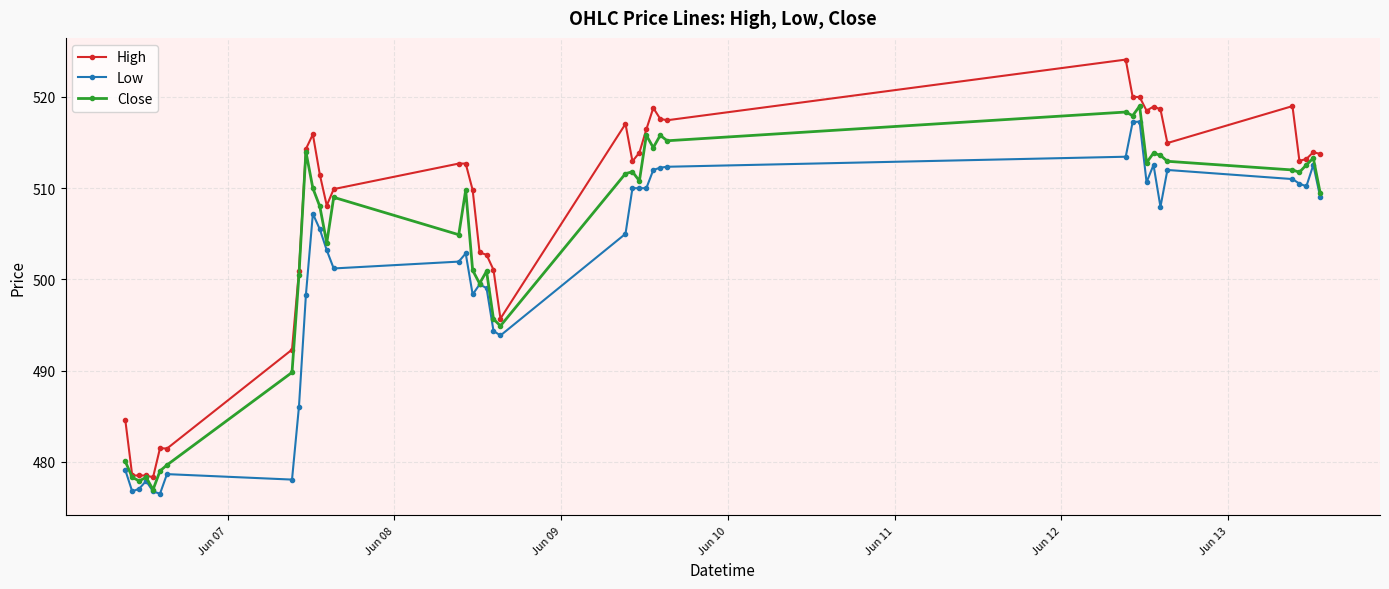

List the series in order of their overall mean, highest first.

High, Close, Low